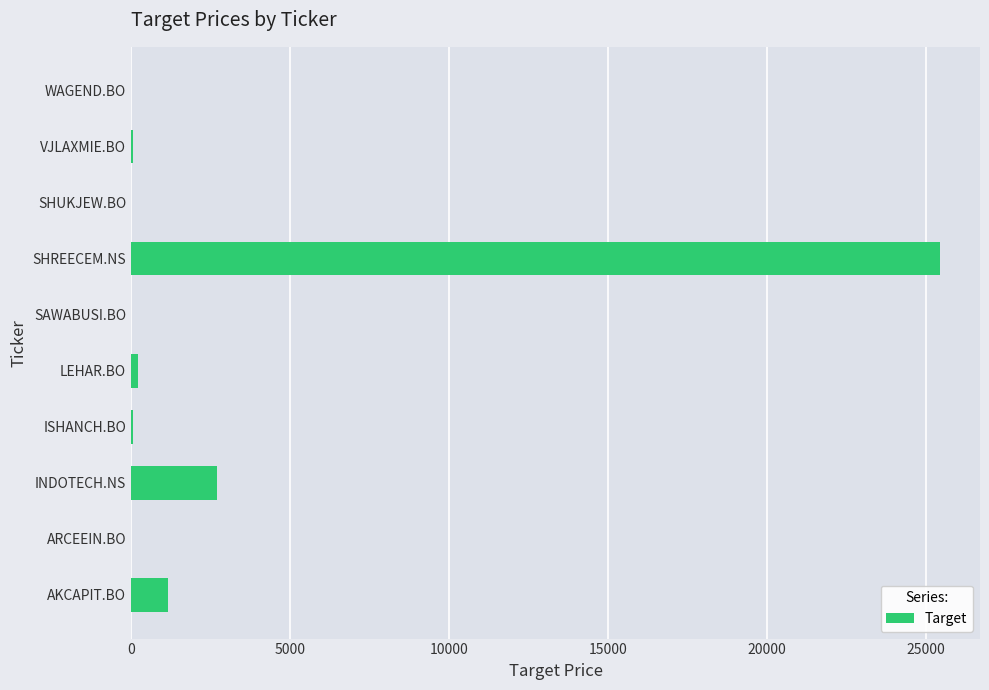

Is it true that the value at SHREECEM.NS is 25418.0?

True